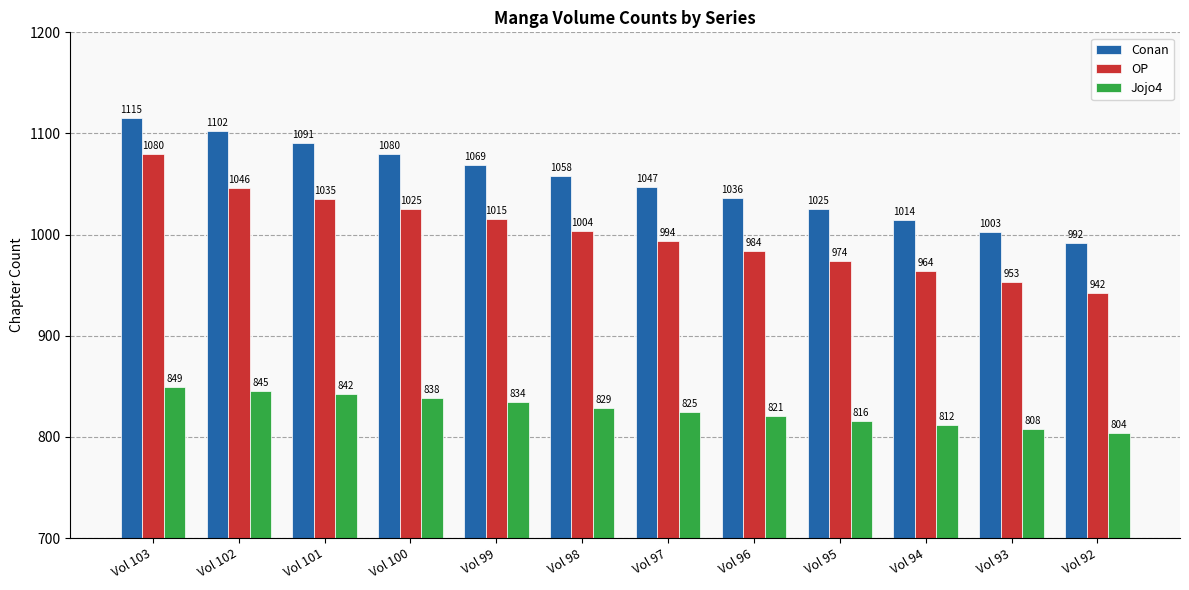

Reading right to left, what are all the values shown in this chart?

Conan: 992	1003	1014	1025	1036	1047	1058	1069	1080	1091	1102	1115
OP: 942	953	964	974	984	994	1004	1015	1025	1035	1046	1080
Jojo4: 804	808	812	816	821	825	829	834	838	842	845	849